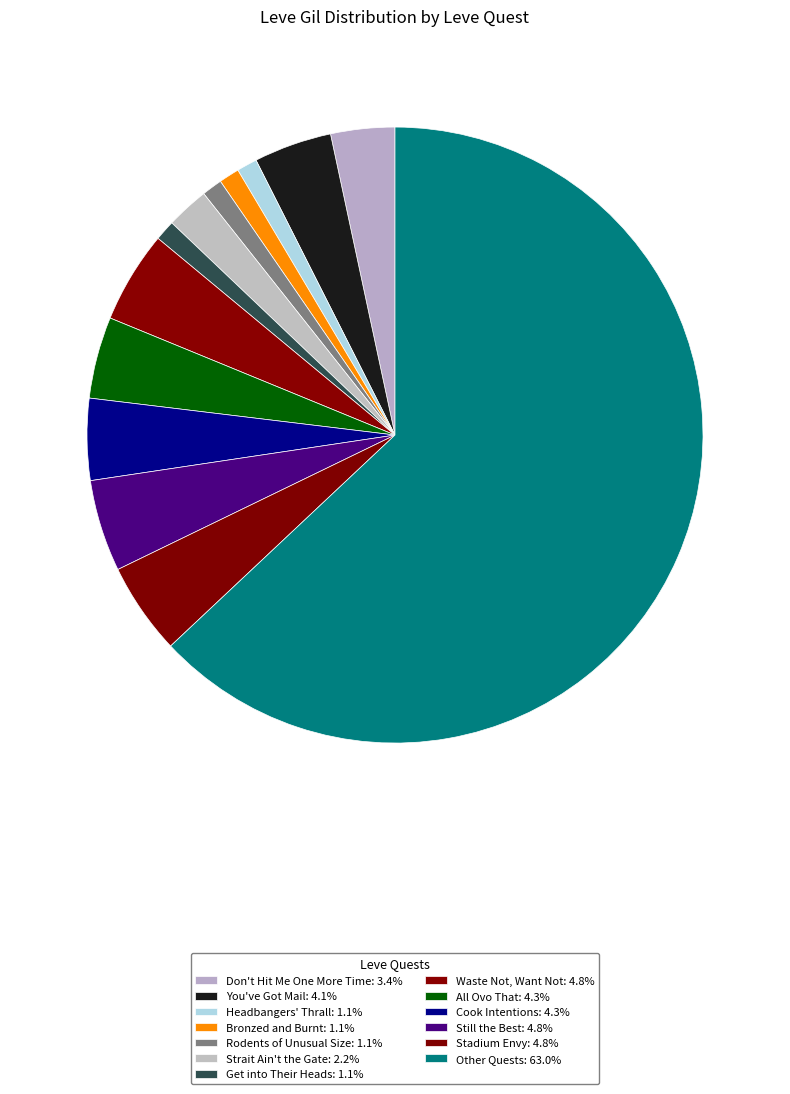

Count the number of slices in the pie.

13